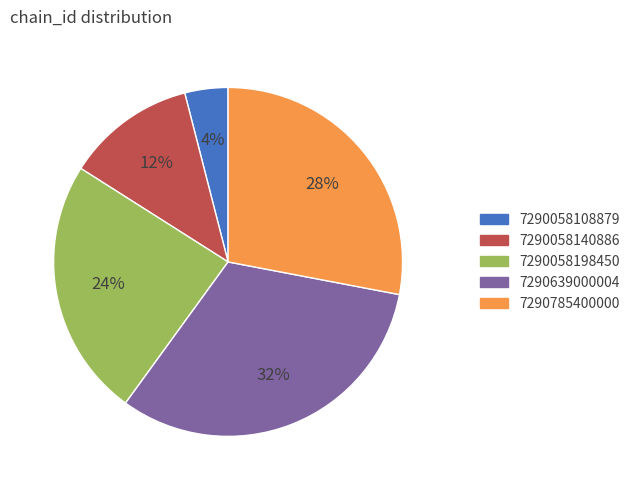

To the nearest percent, what is the average slice percentage?

20%